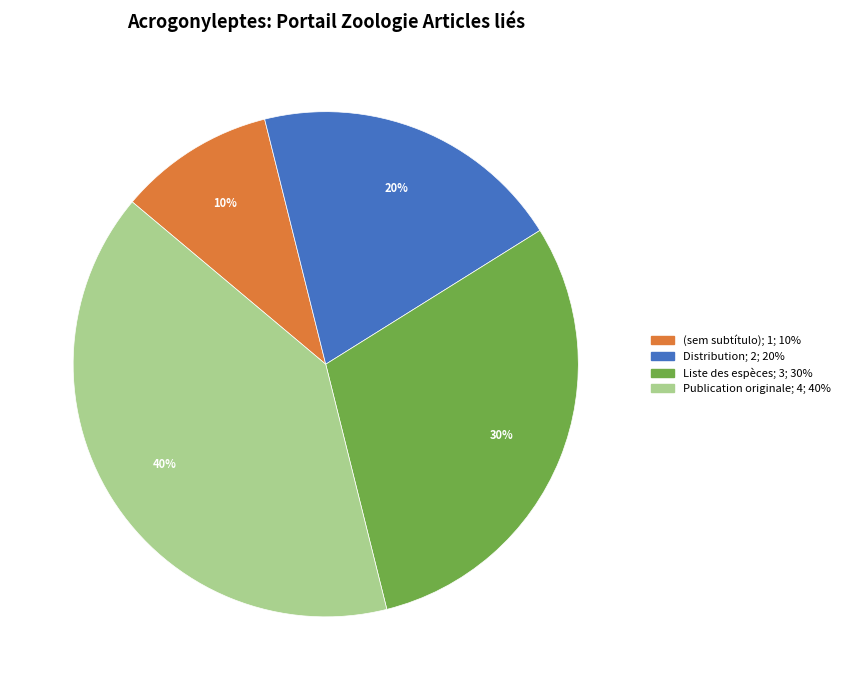

To the nearest percent, what is the average slice percentage?

25%